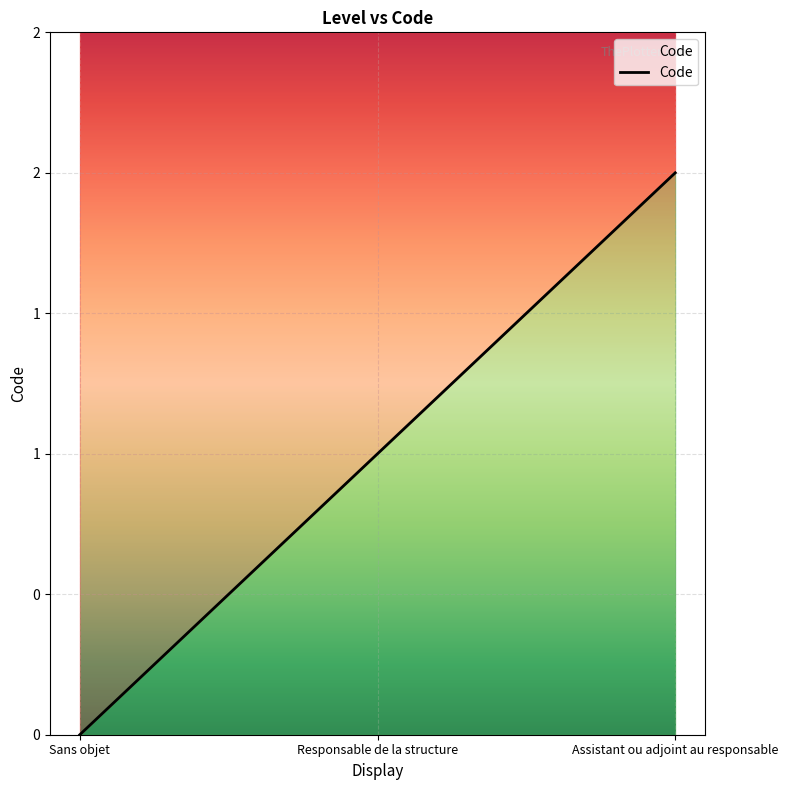

What is the difference between the second highest and minimum values?

1